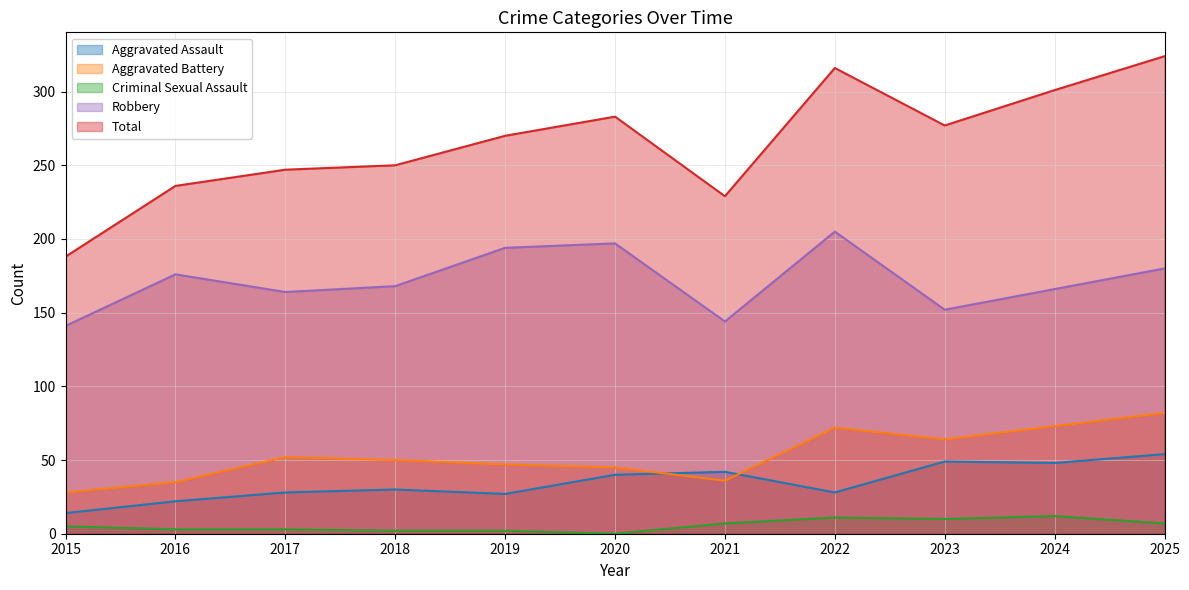

What is the sum of all Criminal Sexual Assault values?

62